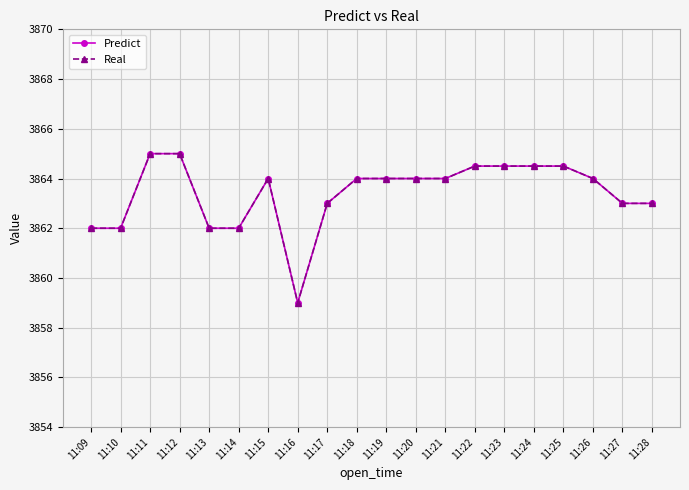

True or false: Predict has a value of 3864.0 at 11:19.

True